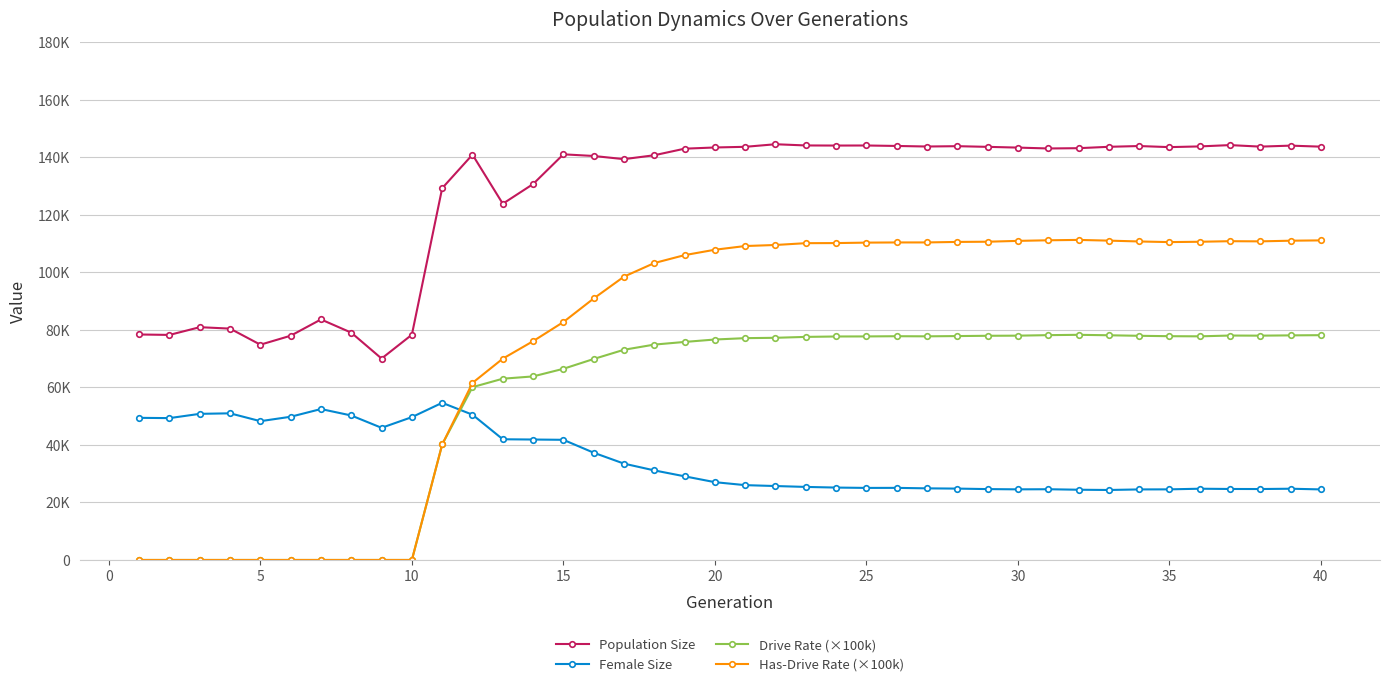

Reading right to left, what are all the values shown in this chart?

Population Size: 143757.0	144115.0	143771.0	144300.0	143842.0	143596.0	143975.0	143707.0	143227.0	143130.0	143432.0	143692.0	143925.0	143808.0	144002.0	144164.0	144141.0	144178.0	144599.0	143704.0	143473.0	143055.0	140771.0	139417.0	140514.0	141094.0	130748.0	123902.0	140980.0	129316.0	78347.0	70057.0	79064.0	83666.0	77998.0	74878.0	80472.0	80968.0	78279.0	78428.0
Female Size: 24543.0	24782.0	24673.0	24693.0	24783.0	24561.0	24539.0	24343.0	24434.0	24606.0	24565.0	24653.0	24825.0	24912.0	25079.0	25063.0	25184.0	25409.0	25716.0	26028.0	27061.0	29100.0	31155.0	33508.0	37308.0	41794.0	41894.0	41985.0	50529.0	54665.0	49682.0	45967.0	50253.0	52497.0	49814.0	48277.0	51007.0	50825.0	49343.0	49437.0
Drive Rate (×100k): 78190.2	78120.1	78021.9	78060.6	77786.1	77835.1	77970.8	78157.3	78312.2	78200.4	78020.1	77977.6	77876.7	77786.5	77826.0	77754.1	77731.8	77590.9	77277.1	77153.1	76680.9	75834.4	74912.6	73115.2	69905.1	66494.1	63843.9	63048.3	60111.2	40165.3	0.0	0.0	0.0	0.0	0.0	0.0	0.0	0.0	0.0	0.0
Has-Drive Rate (×100k): 111158.5	111048.8	110818.8	110877.6	110679.6	110563.1	110781.6	111073.7	111323.5	111194.1	110986.1	110692.9	110622.6	110447.3	110440.6	110381.6	110220.4	110189.9	109558.1	109194.3	107906.6	106029.0	103274.4	98549.6	90953.0	82756.0	76100.1	70020.2	61592.8	40165.3	0.0	0.0	0.0	0.0	0.0	0.0	0.0	0.0	0.0	0.0